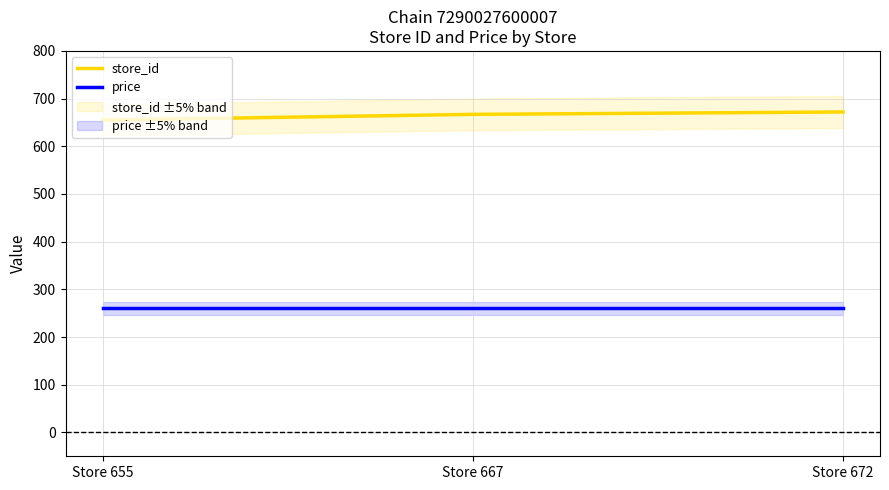

List the series in order of their overall mean, lowest first.

price, store_id